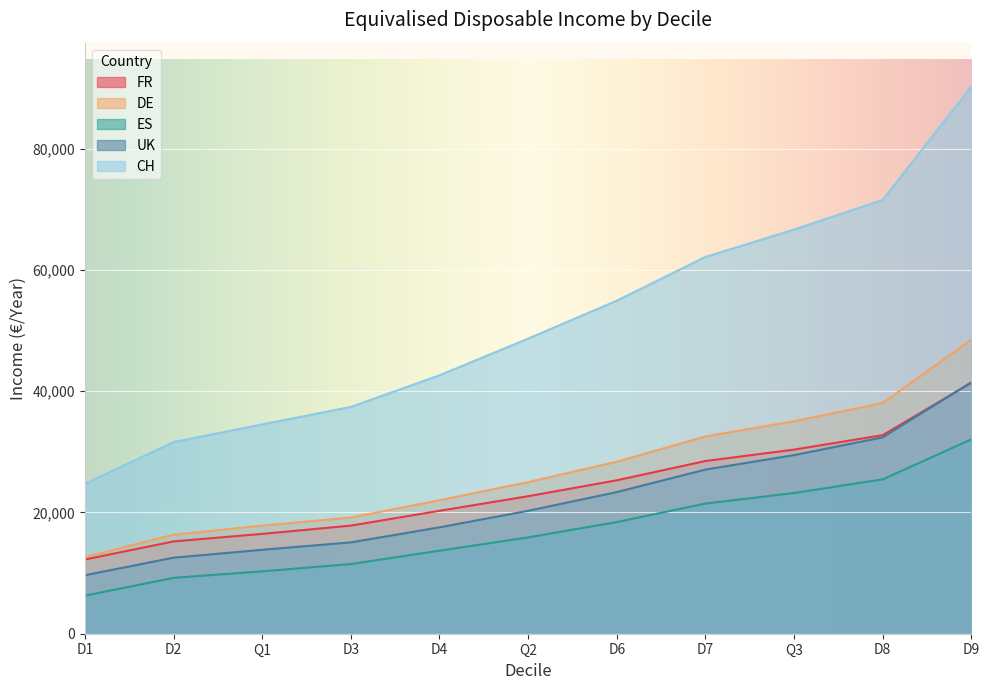

Is the value of ES at D4 greater than the value of UK at D7?

No